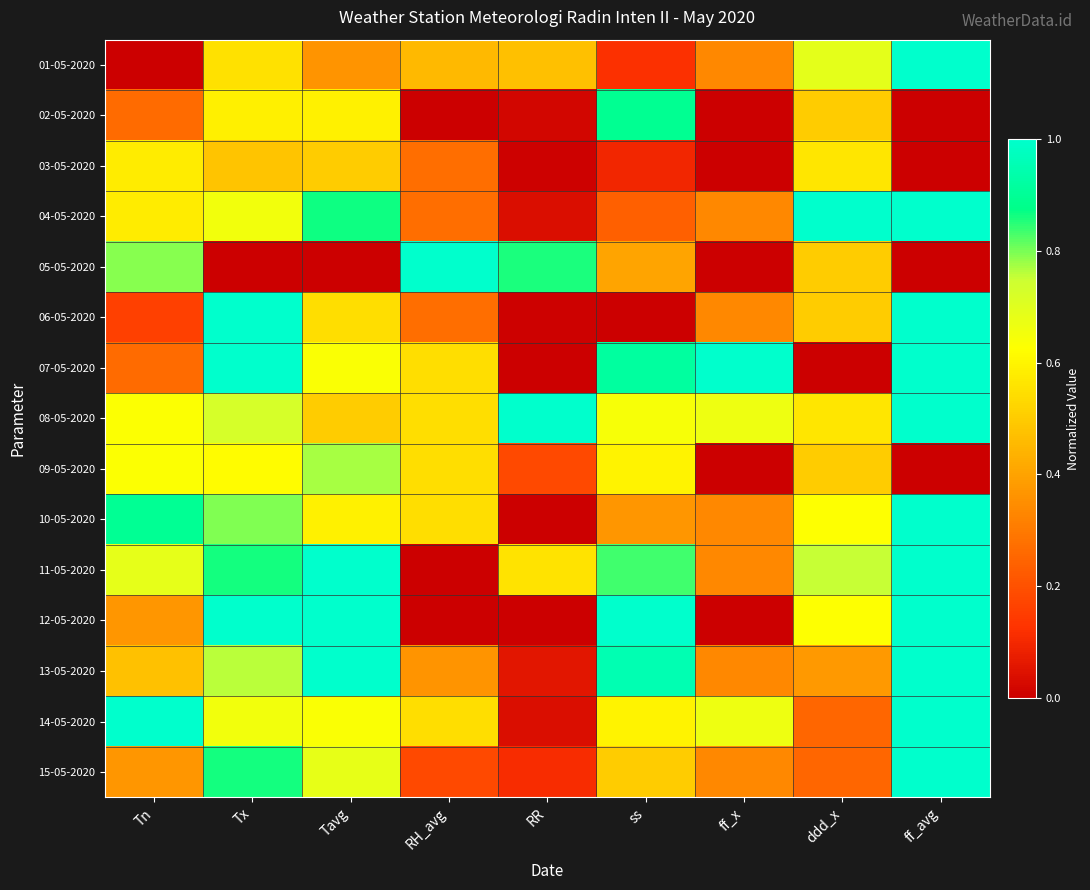

At how many categories does at least one series exceed 0?

9